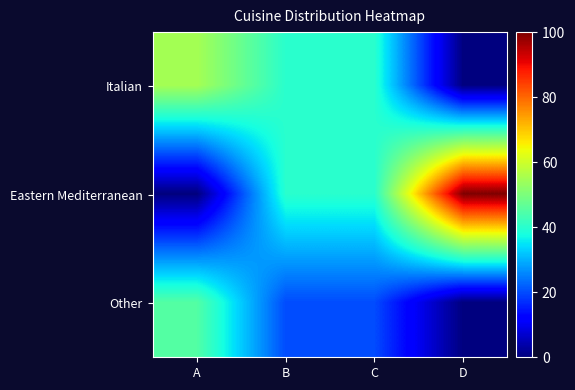

Reading right to left, list all the values displayed in this chart.

Italian: D=0	C=40	B=40	A=55
Eastern Mediterranean: D=100	C=40	B=40	A=0
Other: D=0	C=20	B=20	A=45